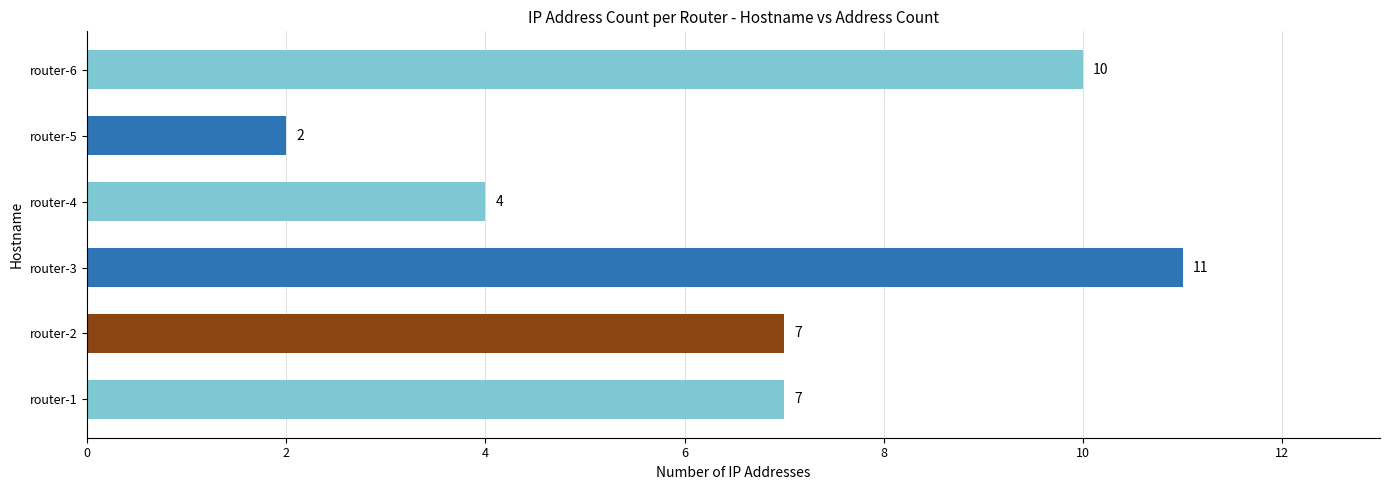

How many series are shown in this chart?

1